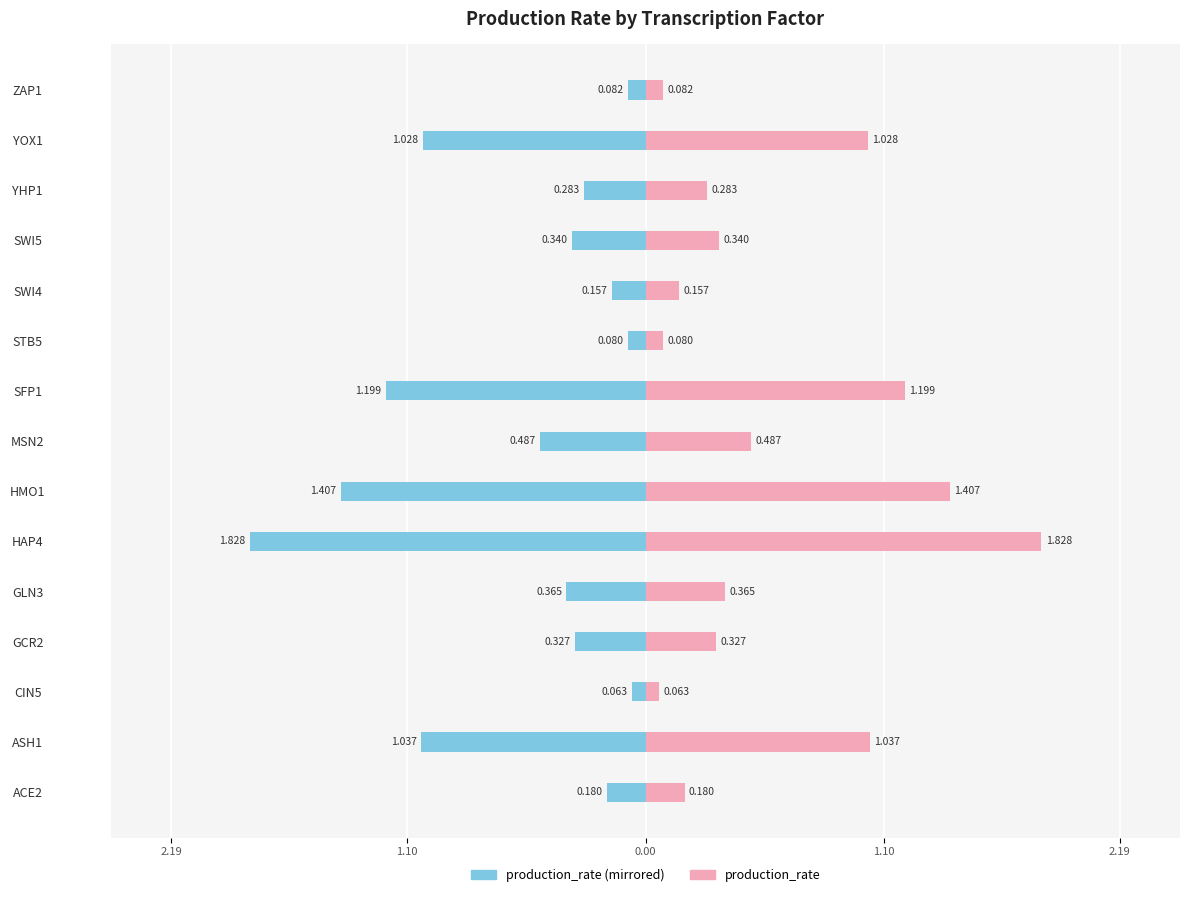

Count the number of categories in the chart.

15